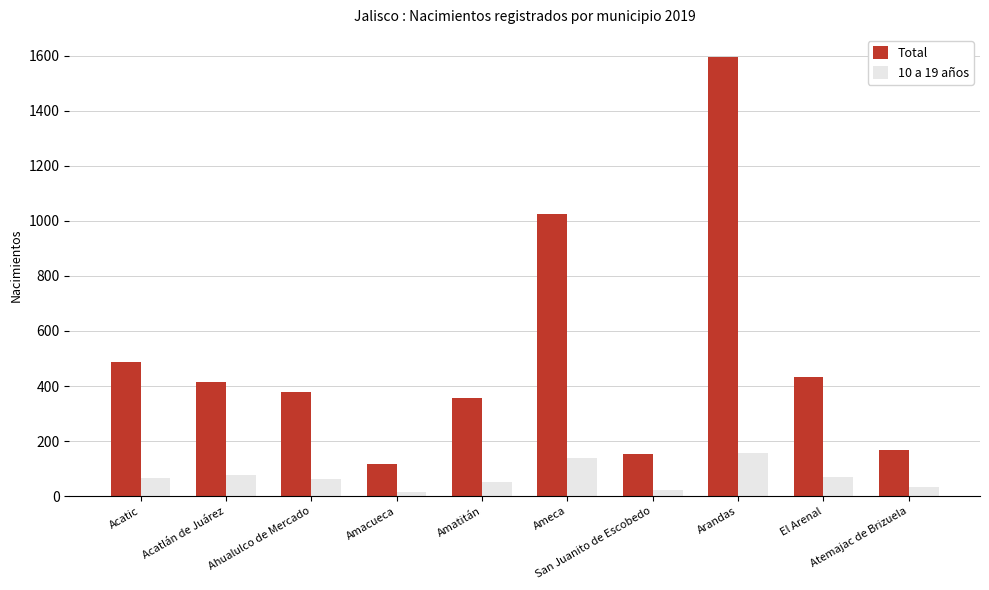

What is the label of the 5th bar from the right?

Ameca